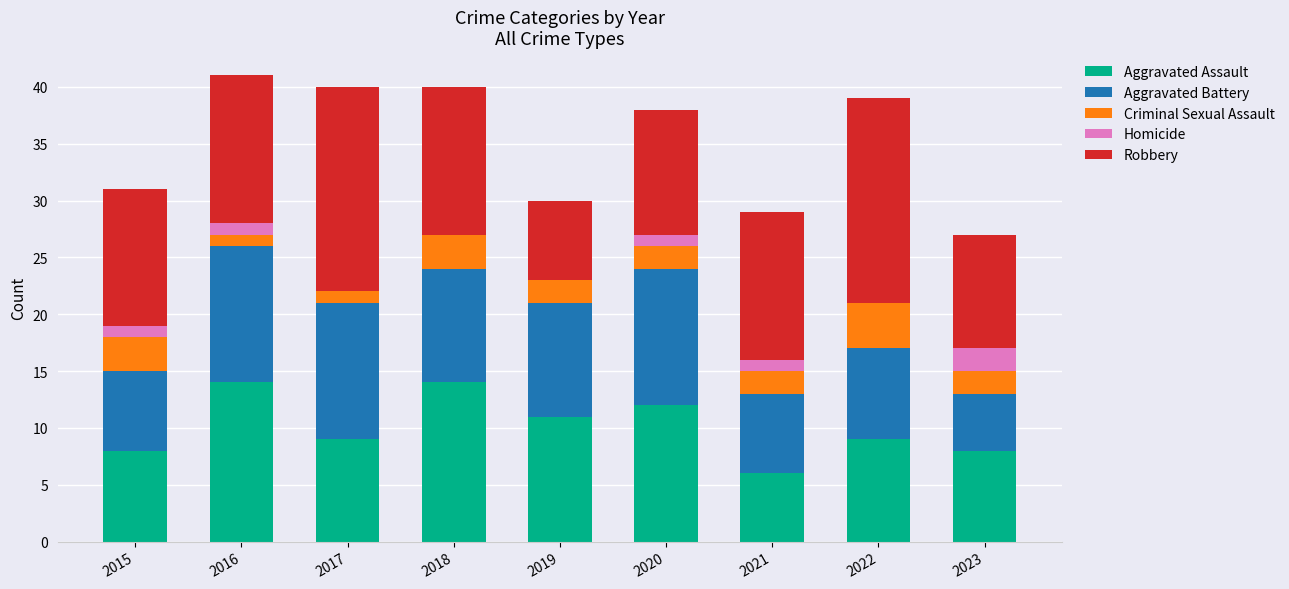

What is the maximum value for Aggravated Assault?

14